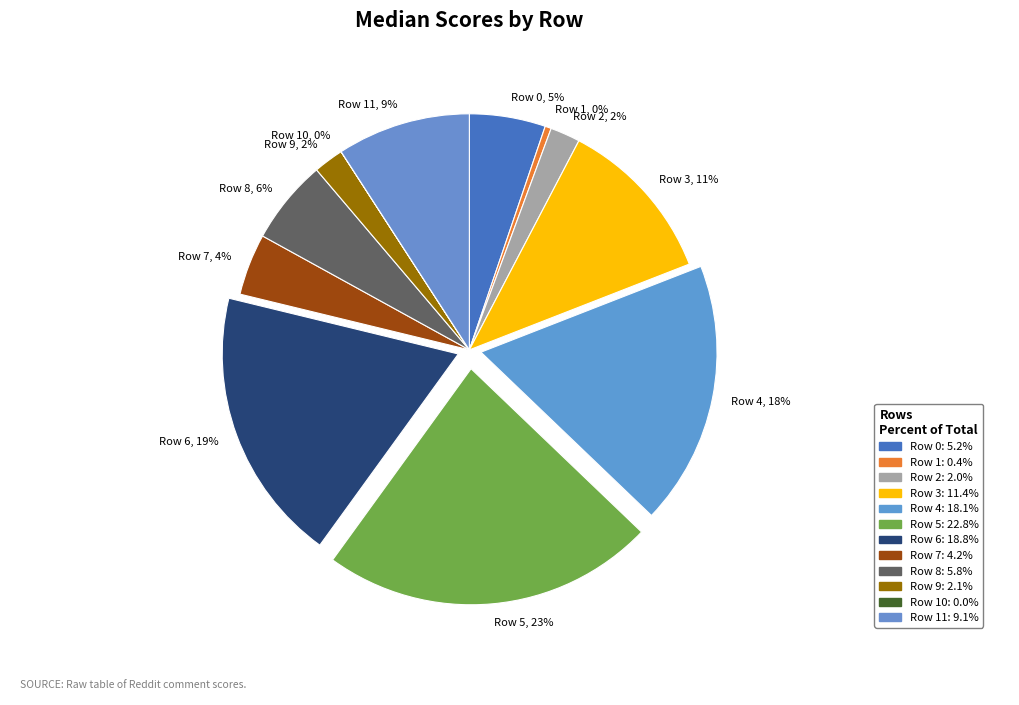

What percentage is the Row 4, 18% slice, to the nearest percent?

18%